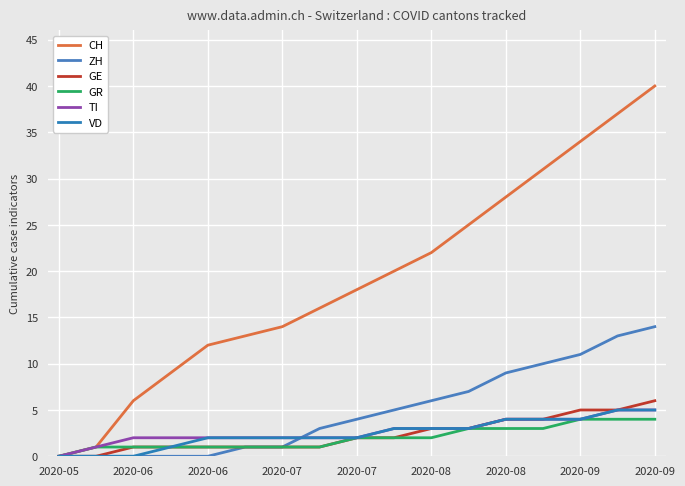

Which series has the largest total across all categories?

CH